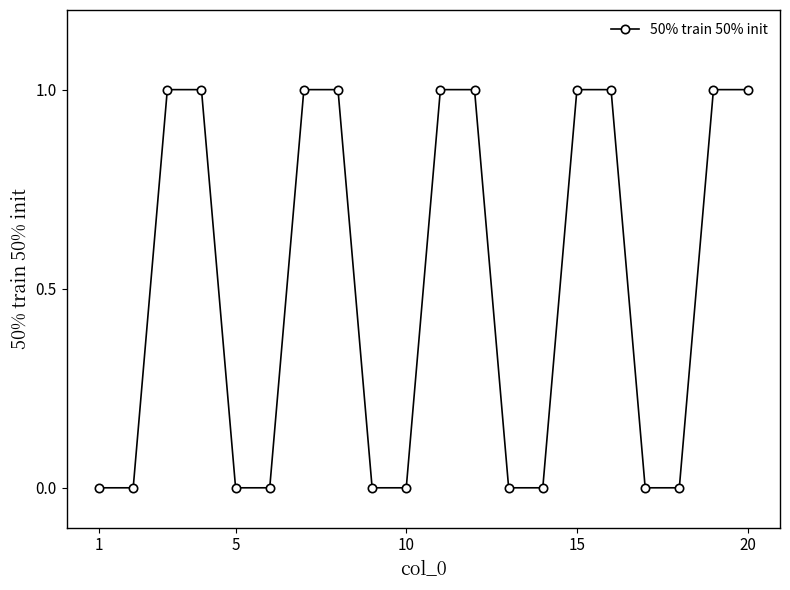

What is the value of the 8th point from the left?

1